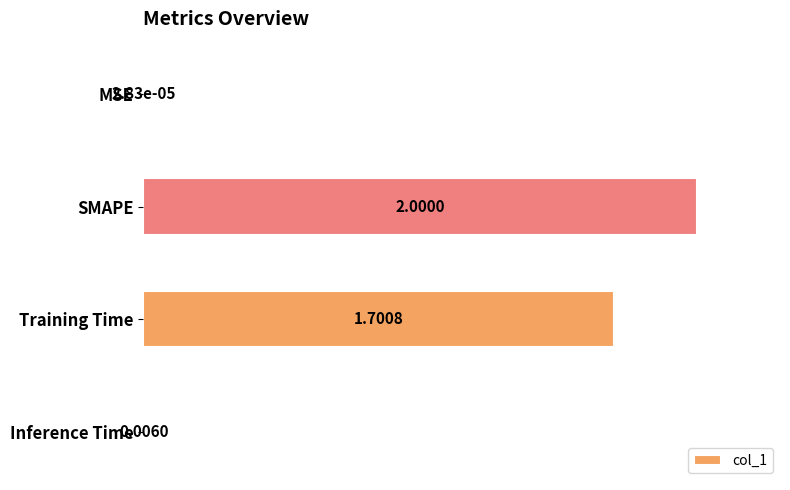

Between Inference Time and MSE, which is larger?

Inference Time